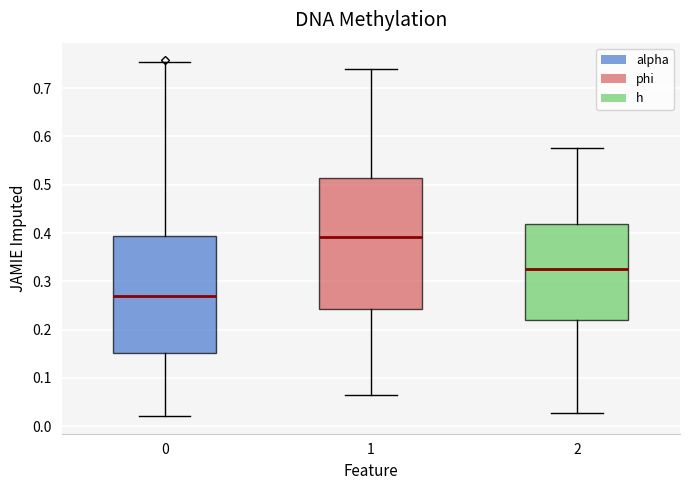

Reading left to right, read every box against the y-axis: the position of its median line, the range the box covers, and the ends of its whiskers. The values are not printed on the chart, so give them approximately, as read against the axis.

0: median 0.27, box 0.15 to 0.39, whiskers 0.02 to 0.75
1: median 0.39, box 0.24 to 0.51, whiskers 0.07 to 0.74
2: median 0.32, box 0.22 to 0.42, whiskers 0.03 to 0.58